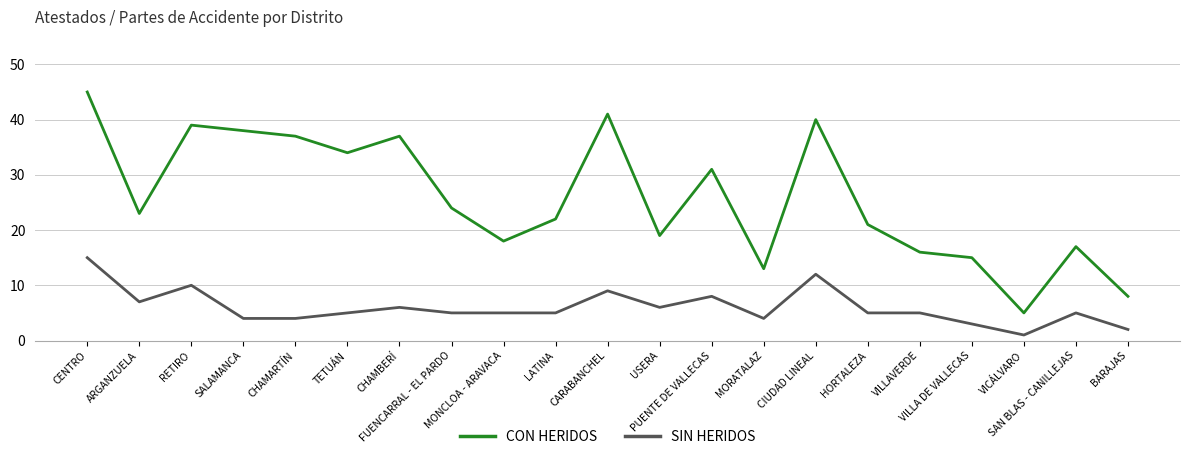

What is the minimum value for SIN HERIDOS?

1